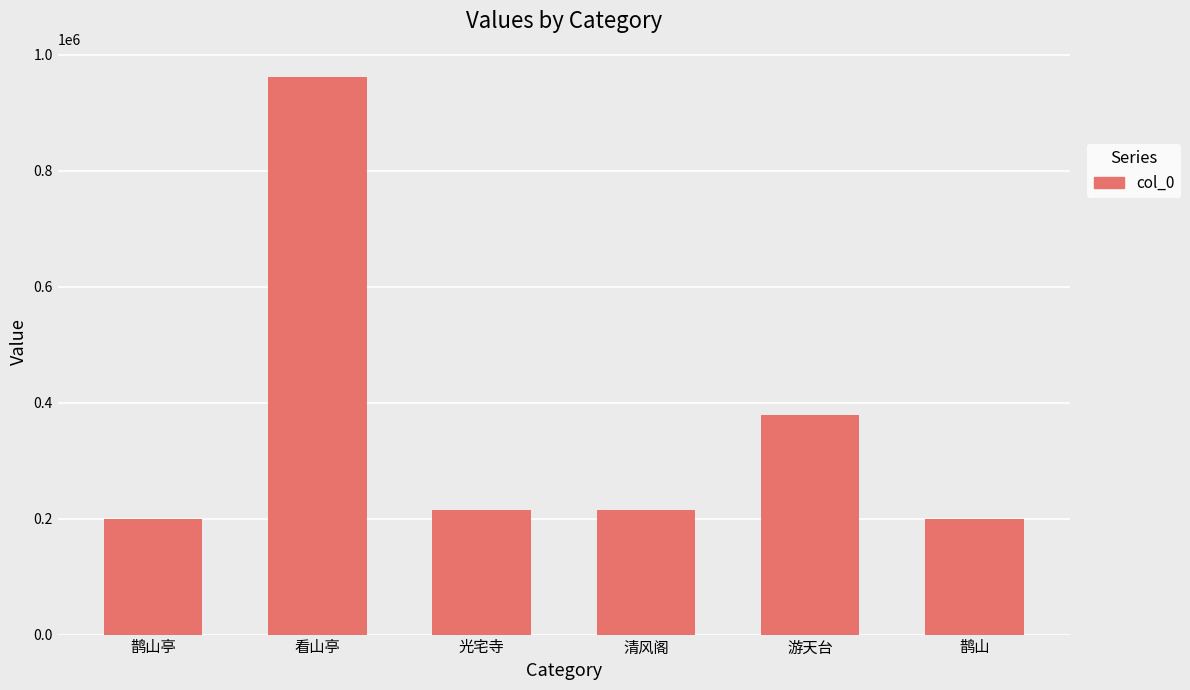

How many bars are there in total?

6